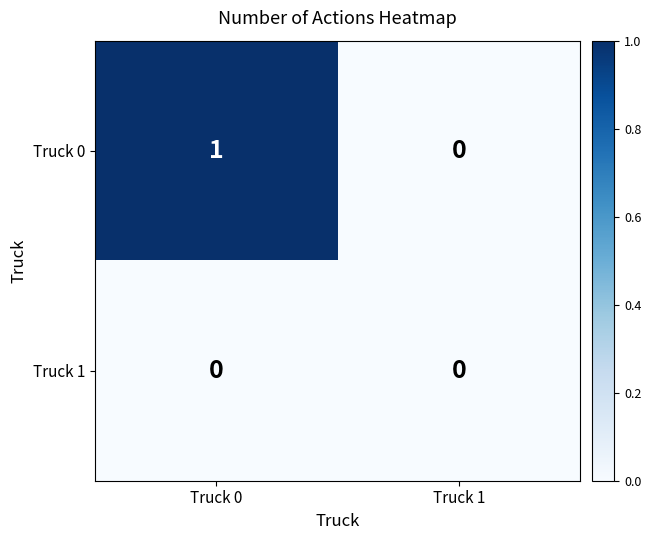

List the series in order of their overall mean, highest first.

Truck 0, Truck 1